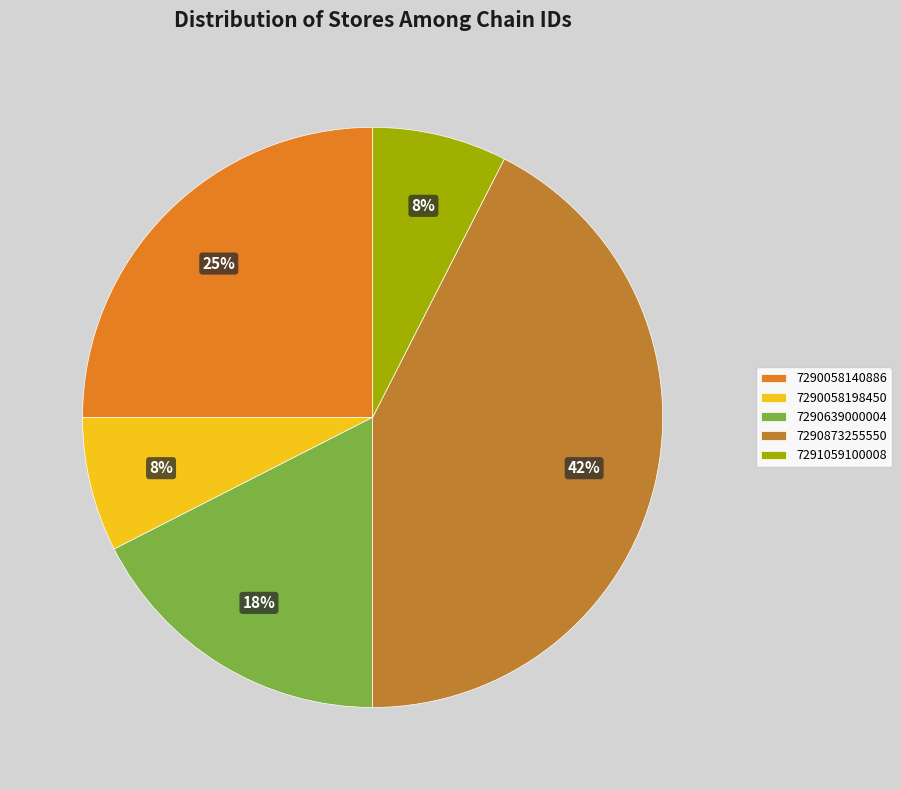

Is 7290873255550 the majority of the pie?

No